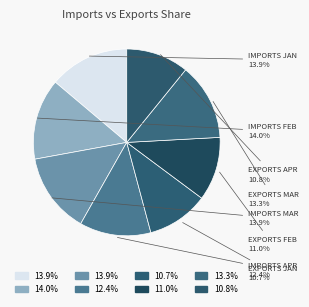

How many slices are in this pie chart?

8